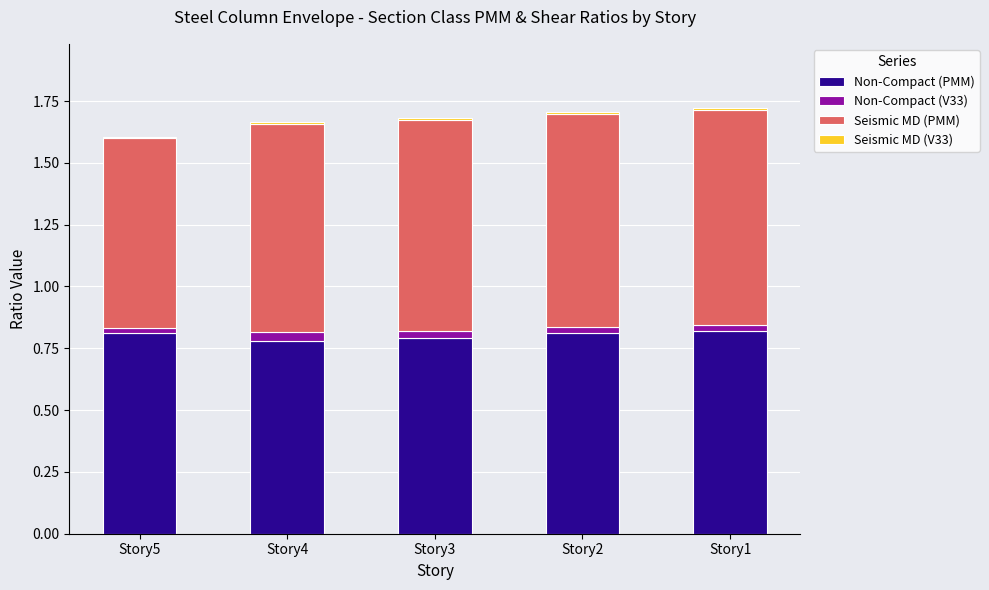

True or false: Non-Compact (PMM) has a value of 1.2 at Story5.

False